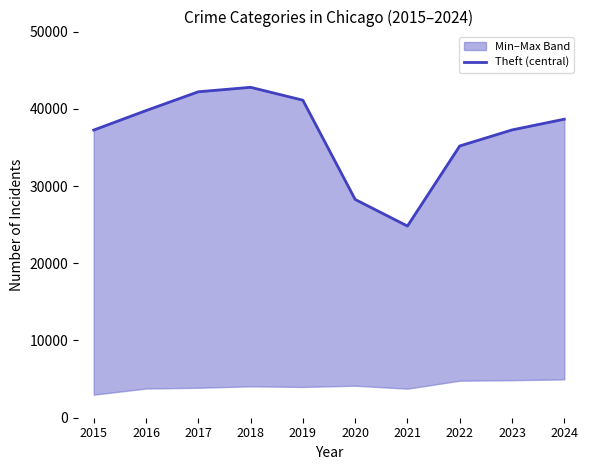

Where does the data first go above 38655?

2016